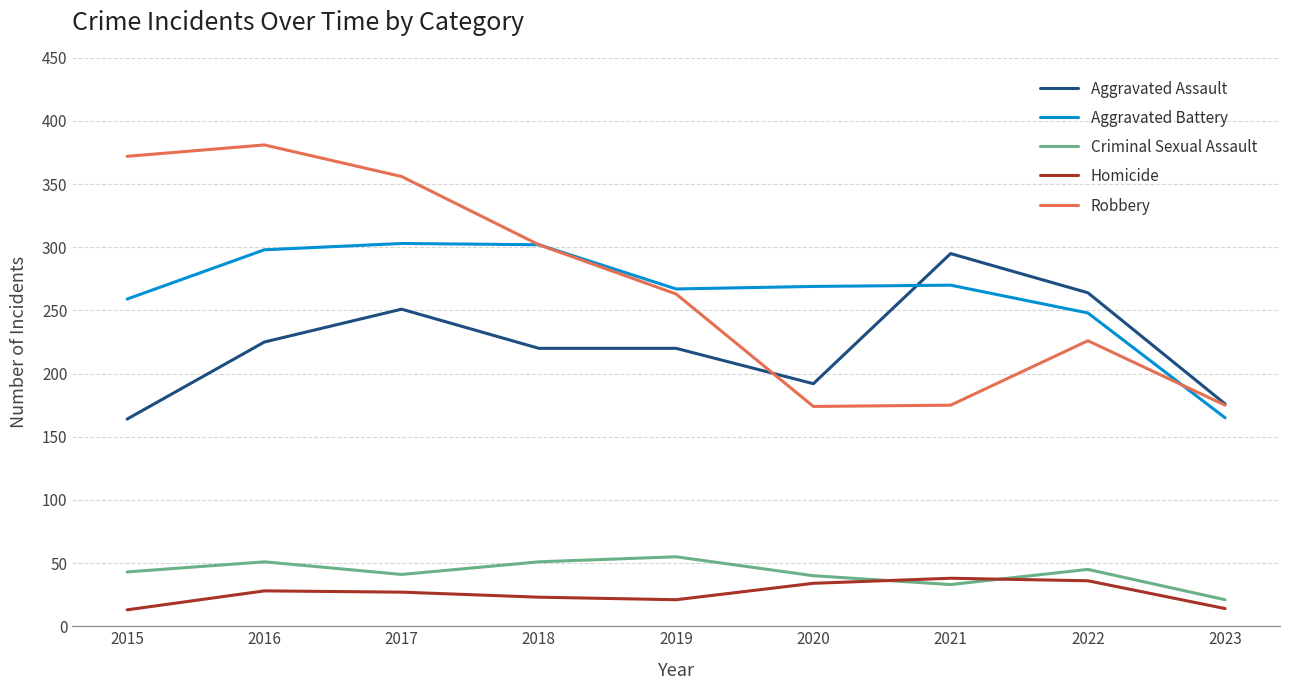

Which series has the largest total across all categories?

Robbery